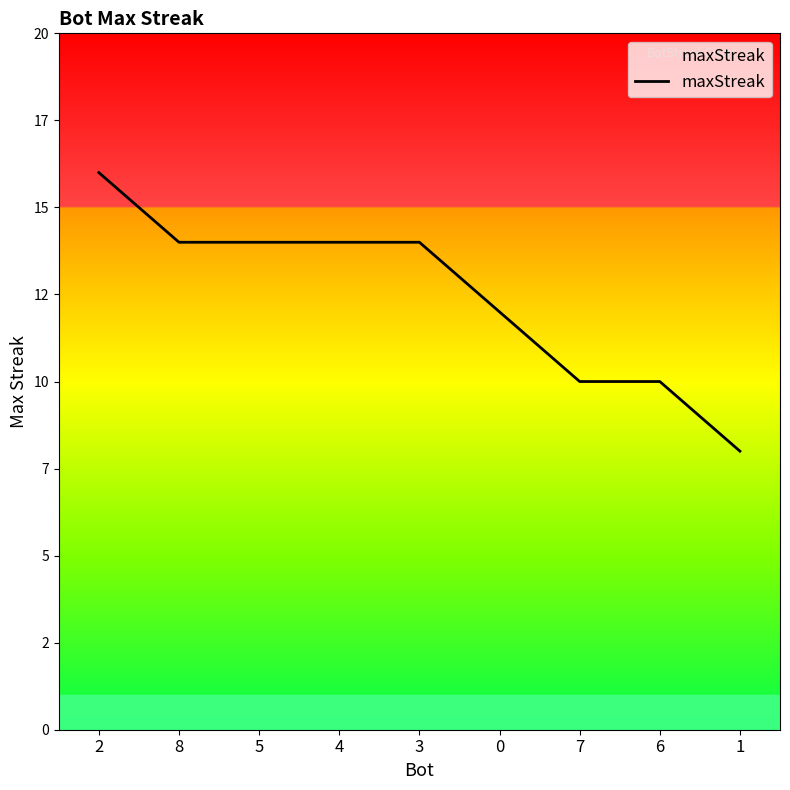

What is the approximate value at 2?

16